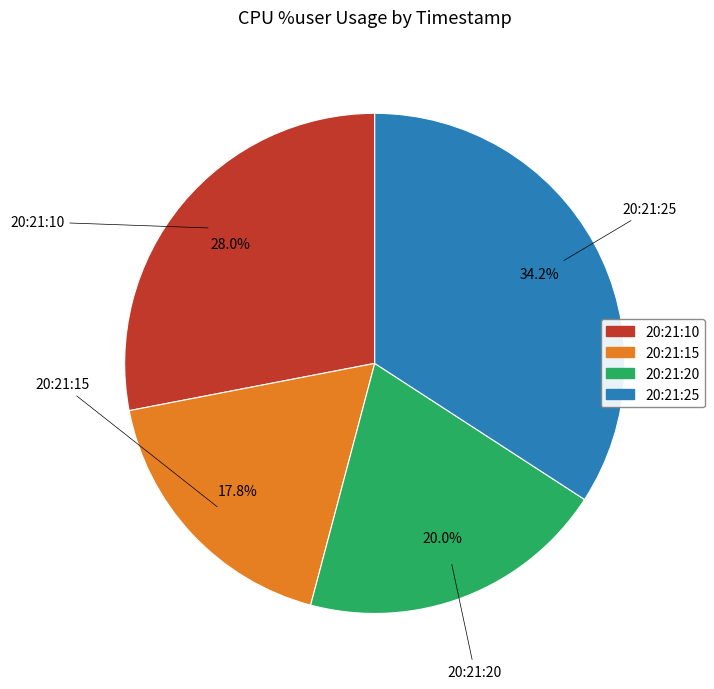

Does 20:21:10 represent more than half of the total?

No